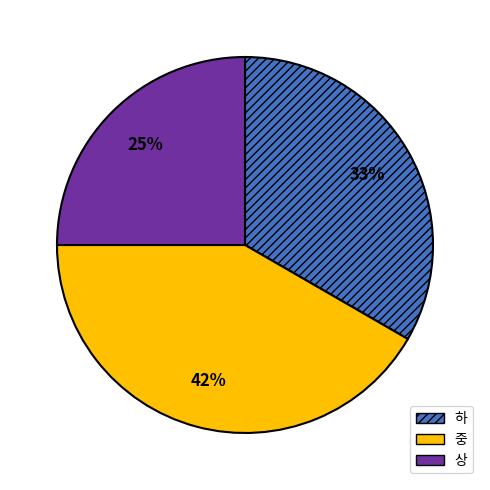

How many slices are in this pie chart?

3